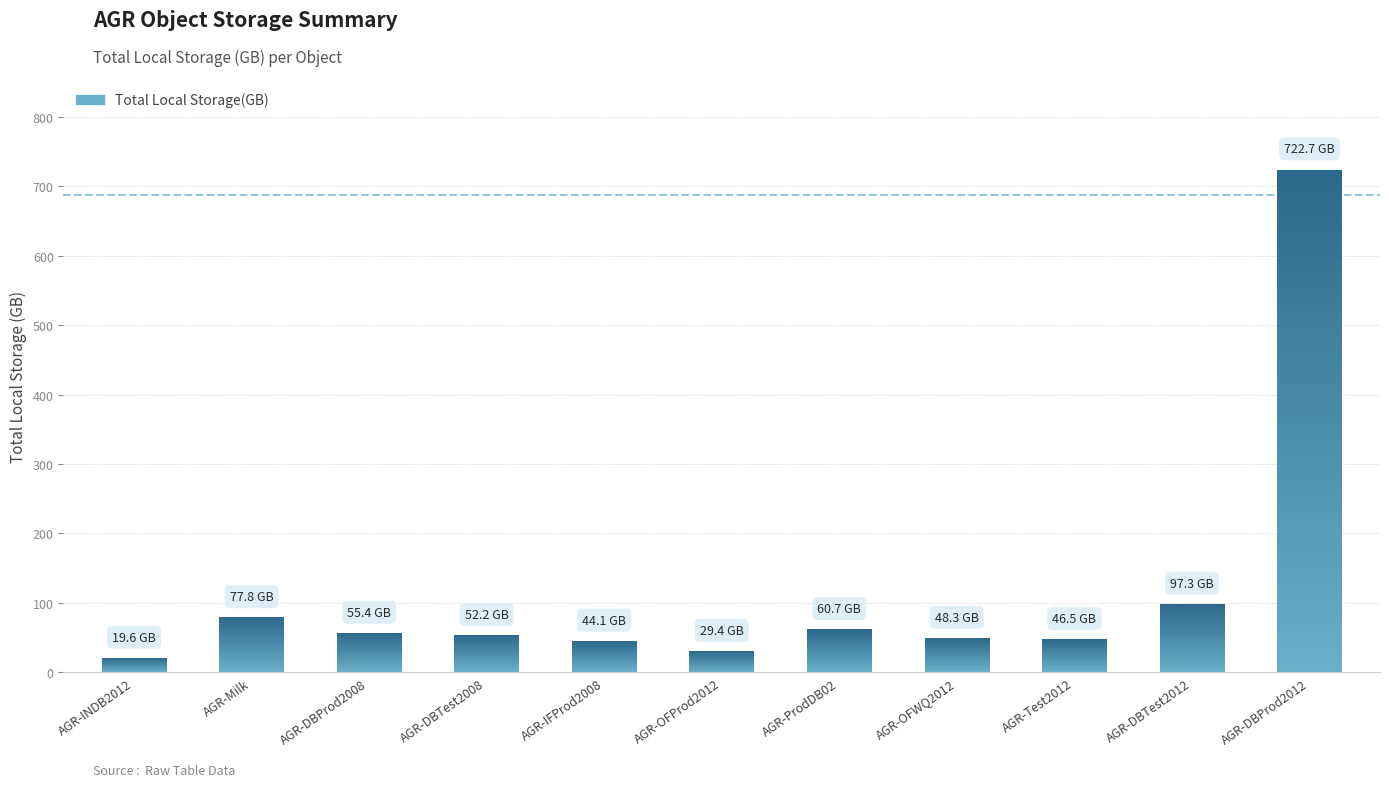

Which category has the lowest value across all series?

AGR-INDB2012